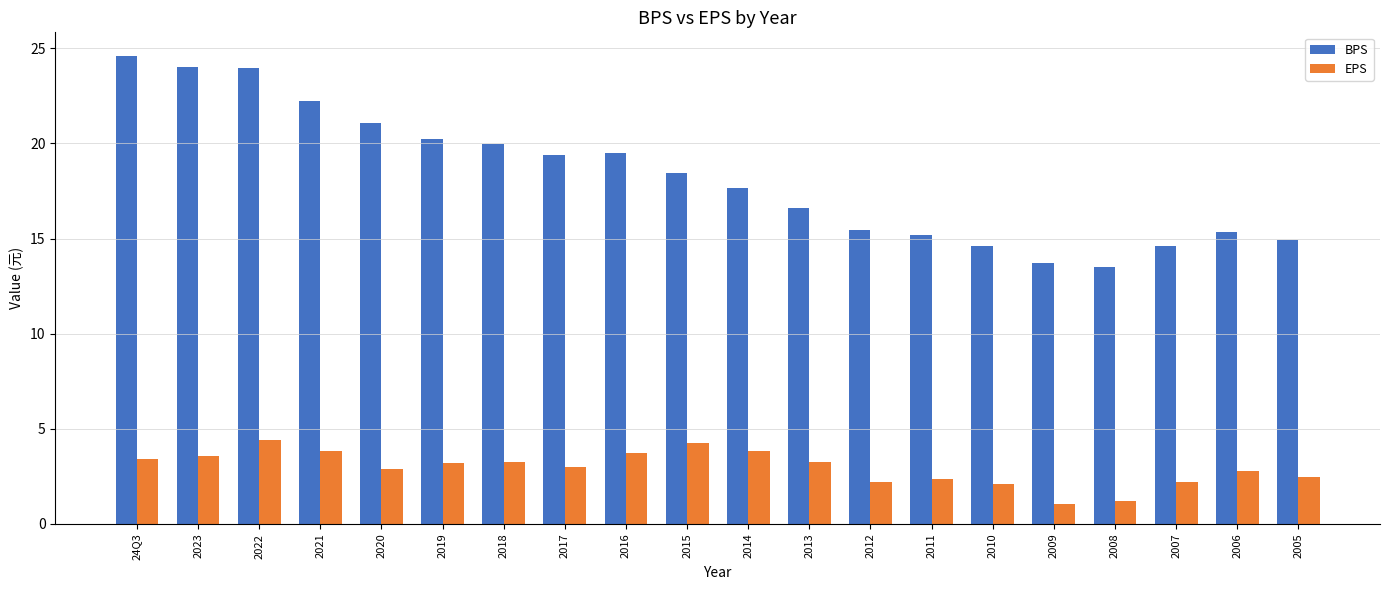

How many data points in BPS are above 18?

10